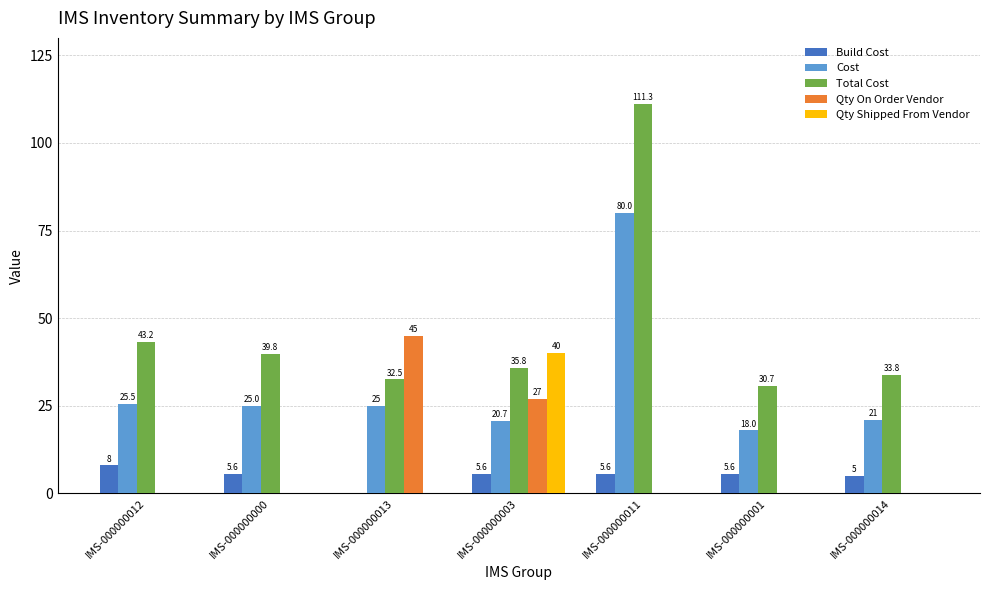

Which series has the largest total across all categories?

Total Cost